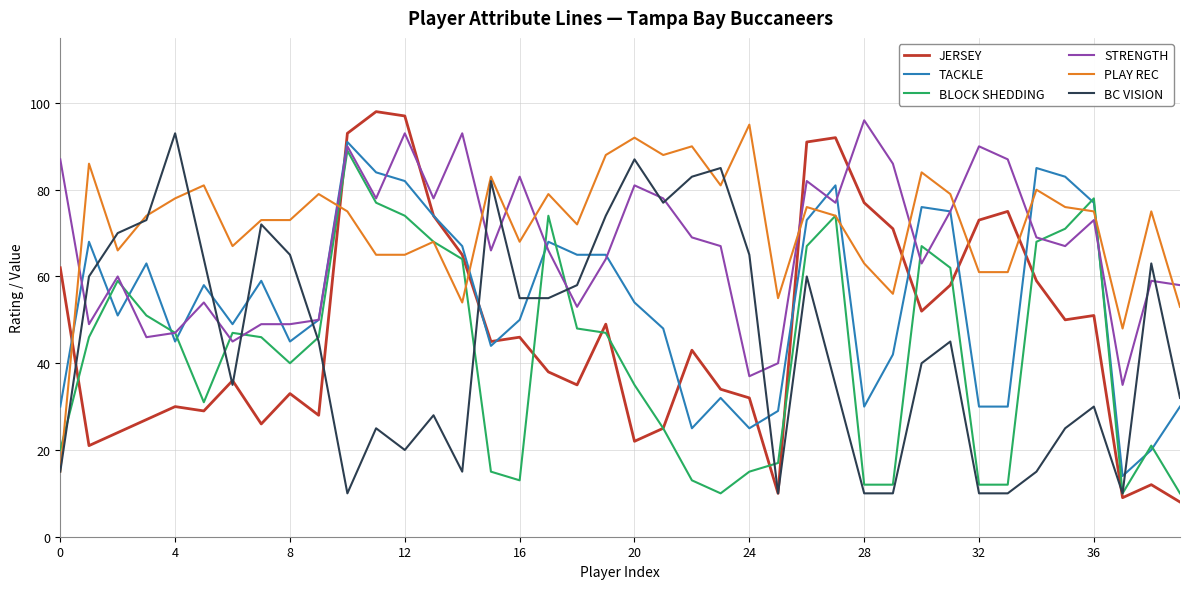

Which series has the largest range (max minus min)?

JERSEY